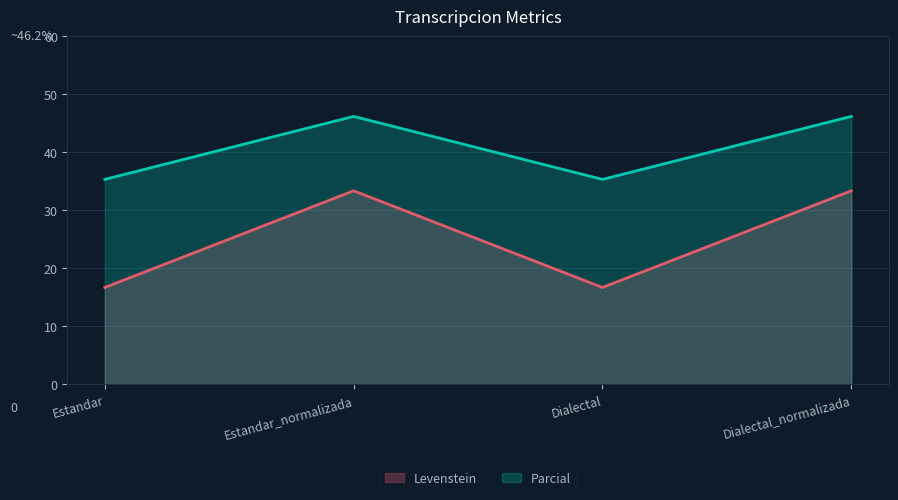

Count the number of data series in this chart.

2